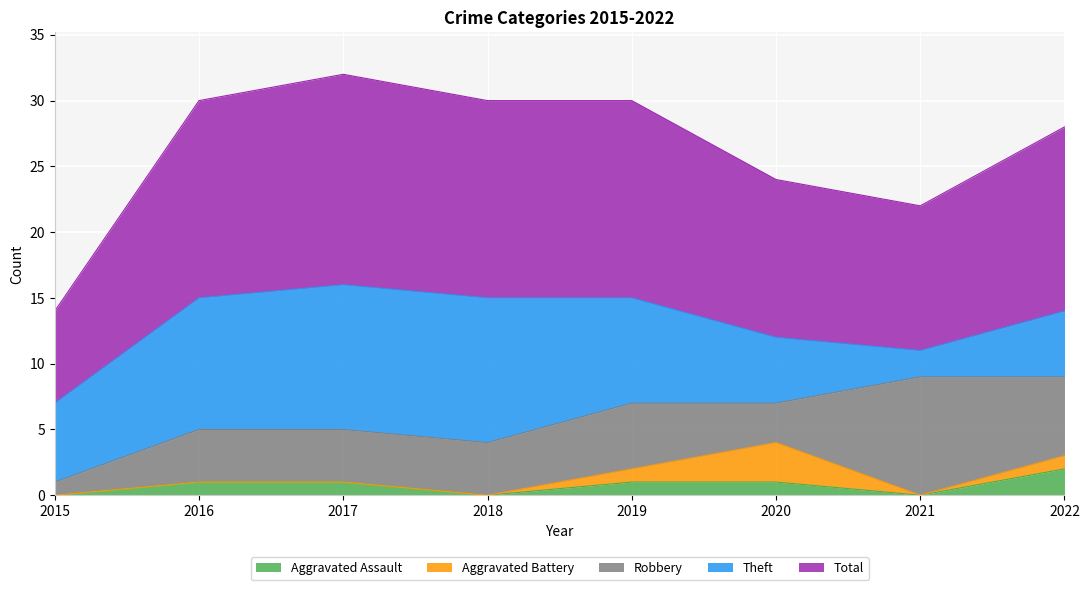

True or false: Robbery has a value of 5 at 2020.

False